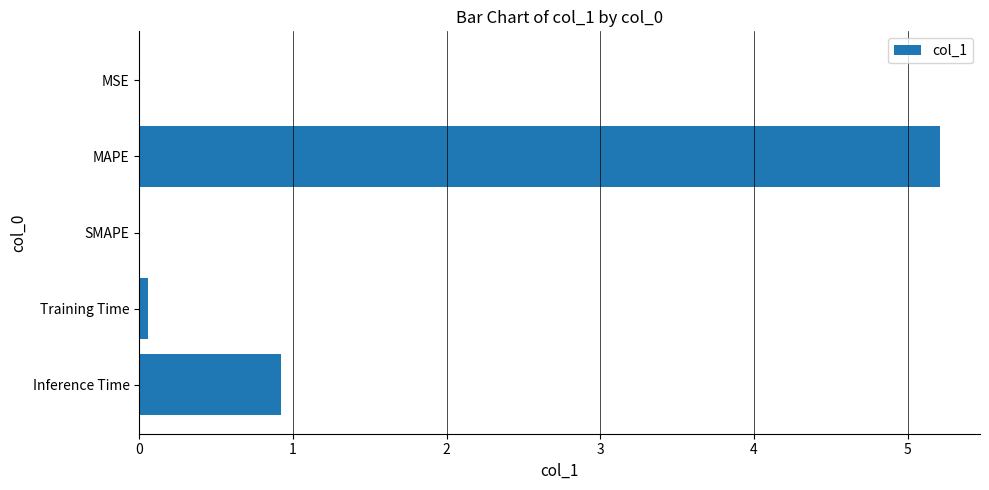

The chart shows a value of 1.5 at Inference Time. True or false?

False